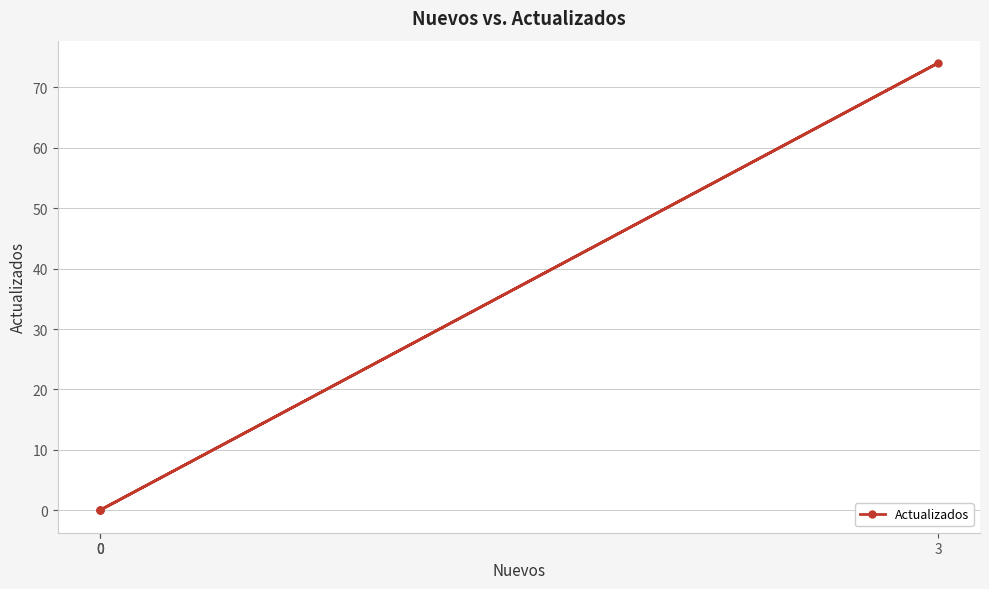

Rank the categories by value from highest to lowest.

3, 0, 0, 0